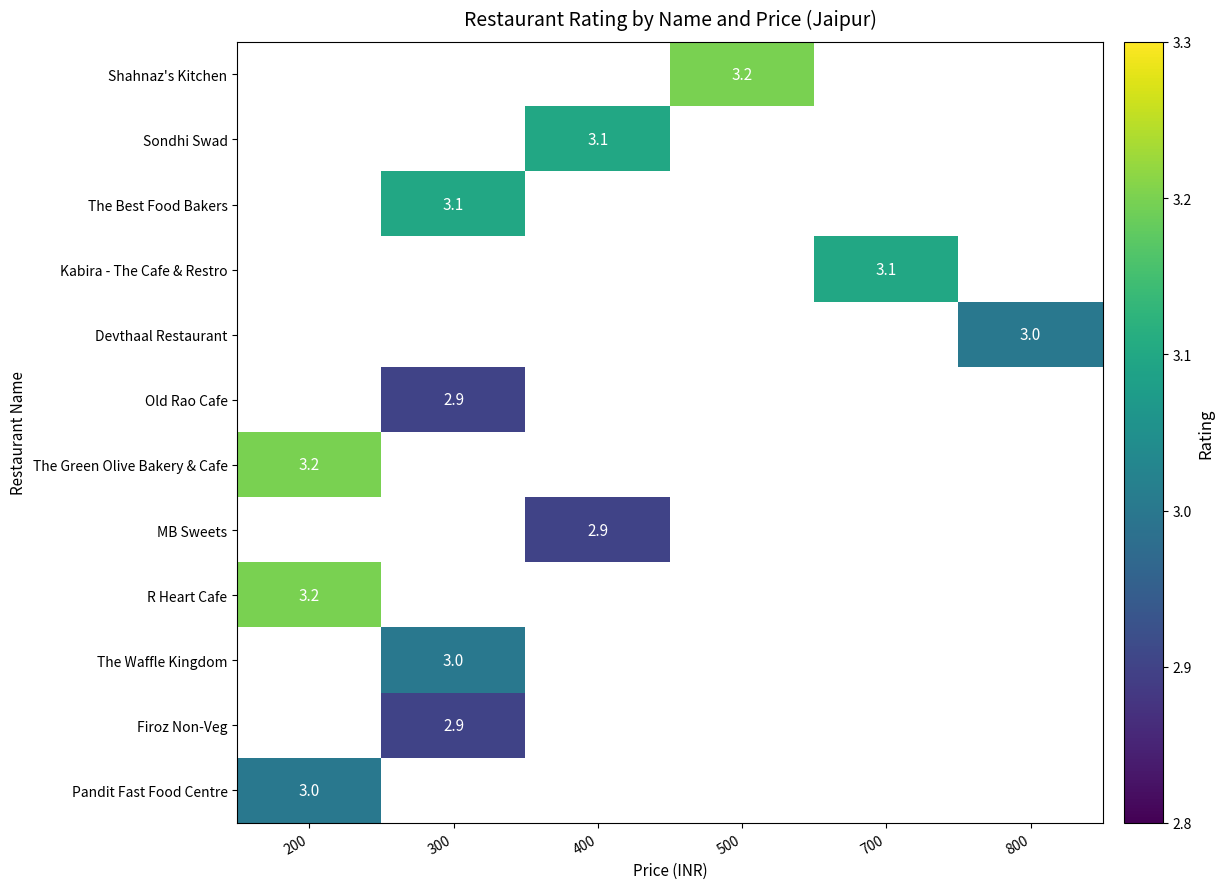

Is it true that R Heart Cafe equals 3.2 at 200?

True